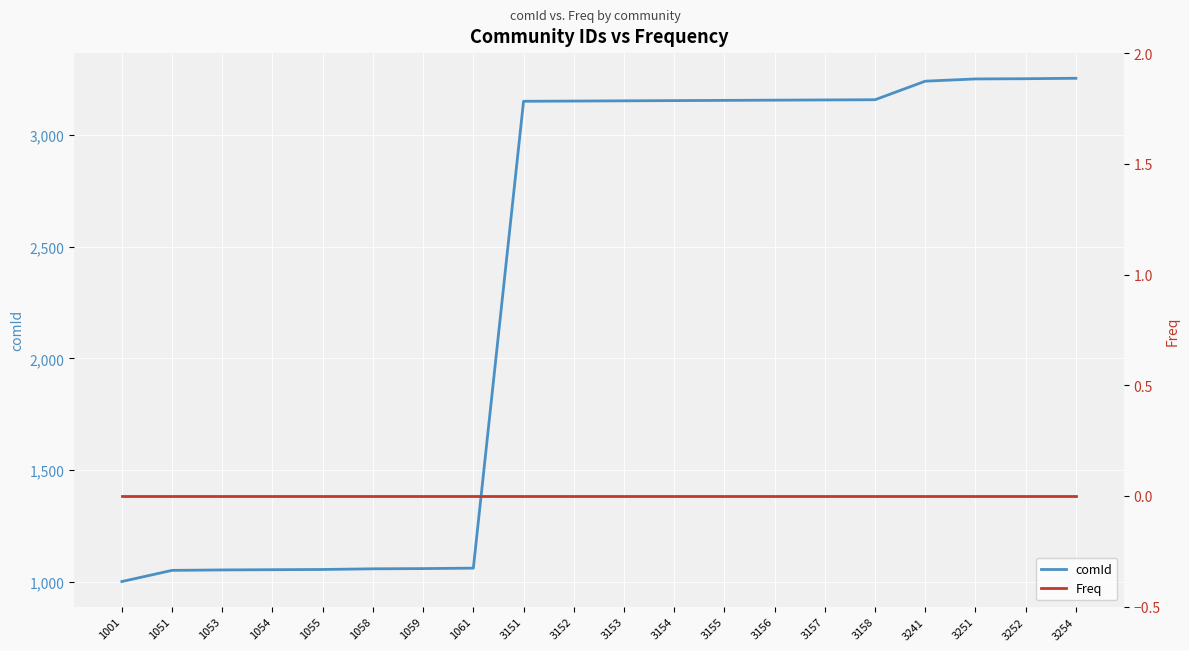

Rank the series at 3154 from highest to lowest value.

comId, Freq